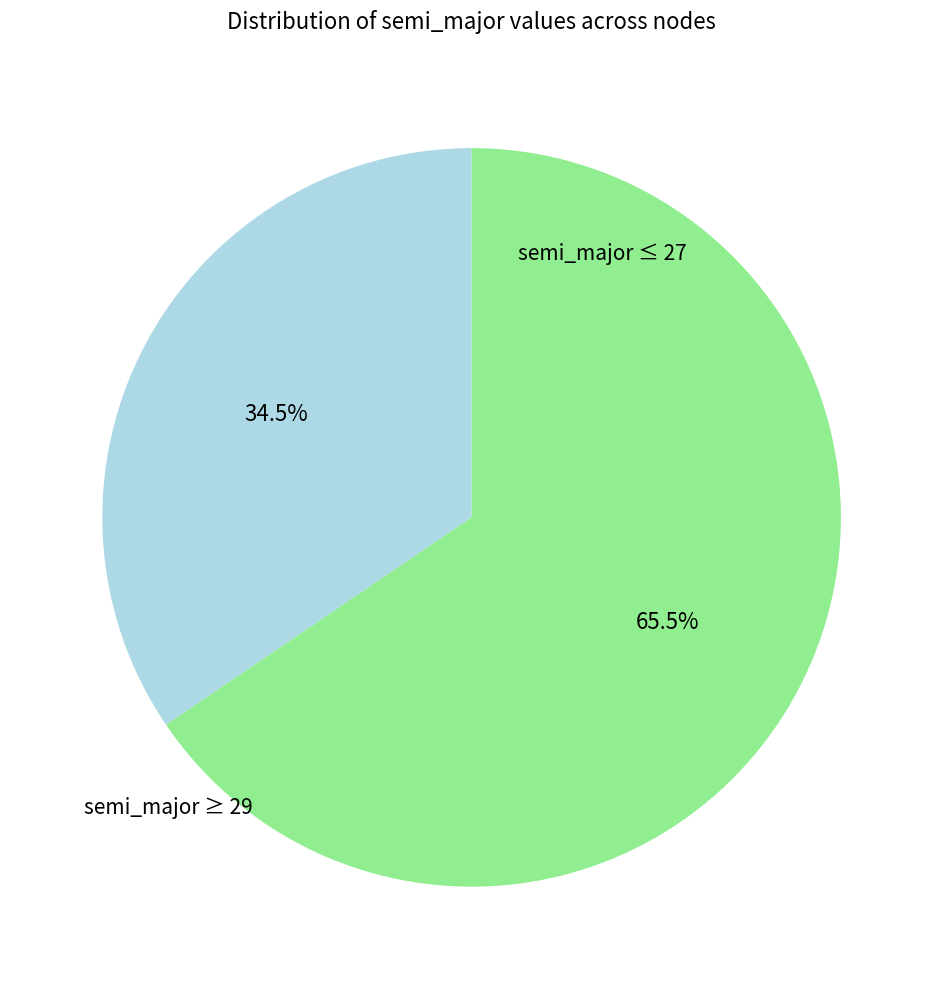

Is there a majority slice in this chart?

Yes